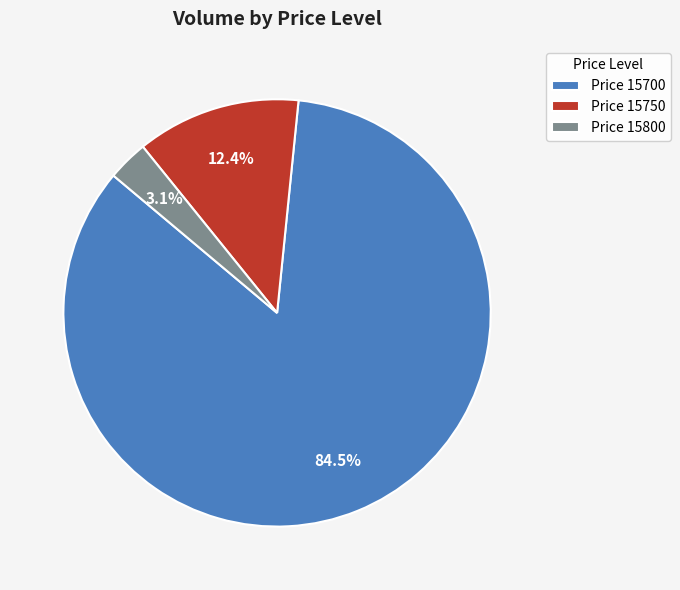

What is the ratio of the value at Price 15750 to the value at Price 15800?

4.0